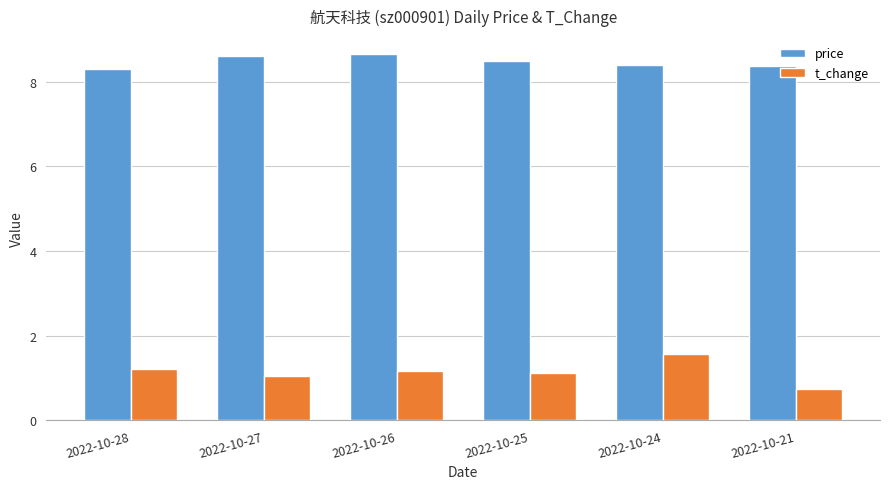

Is the value of price at 2022-10-21 greater than the value of t_change at 2022-10-26?

Yes